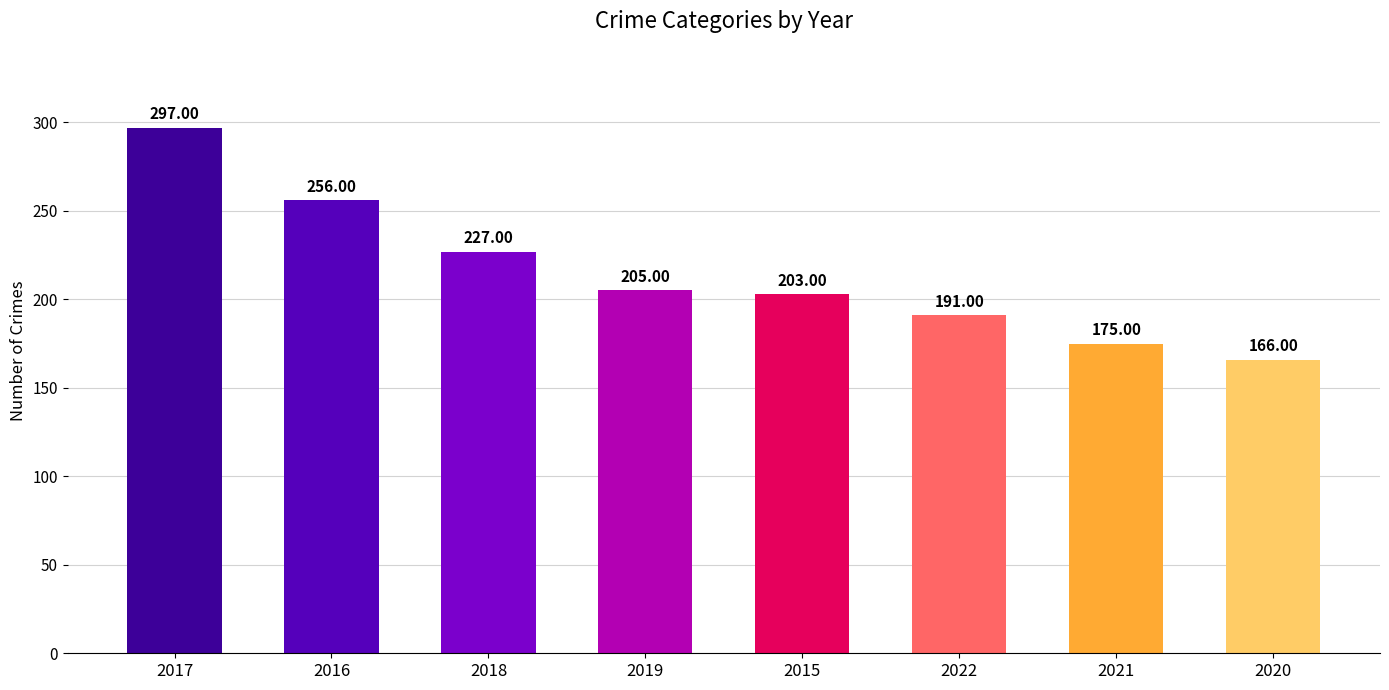

What is the minimum value shown in the chart?

166